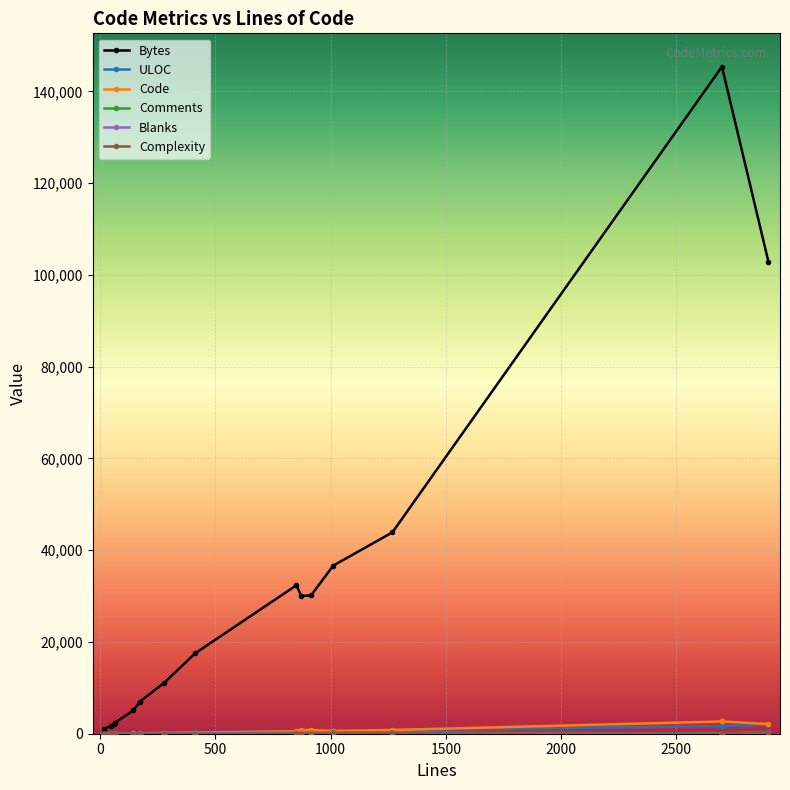

True or false: Bytes has more than 1 points higher than both neighbors.

True